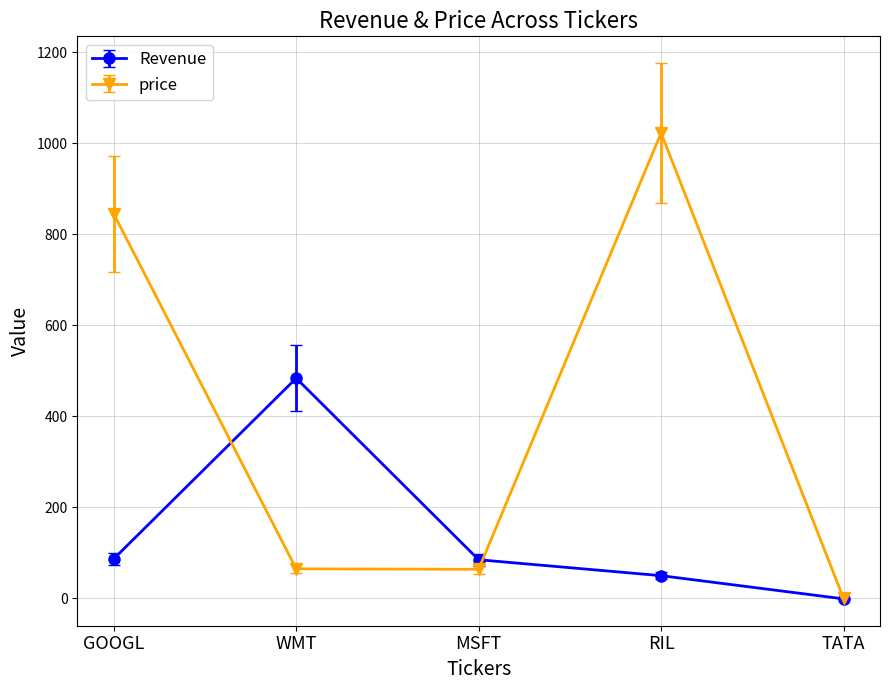

What is the difference between the price values at RIL and MSFT?

959